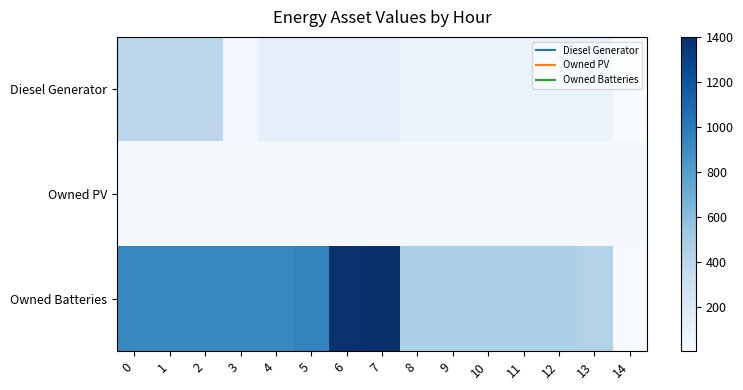

Which series has the widest spread of values?

Owned Batteries